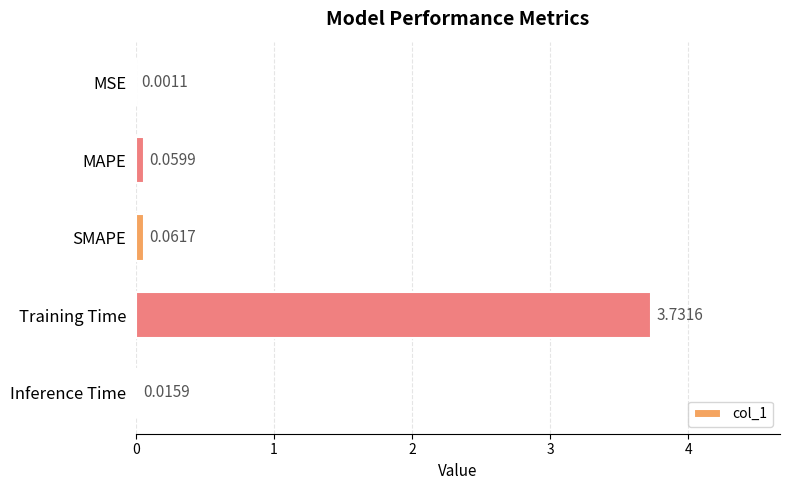

Where is the data nearest to the value 1?

SMAPE